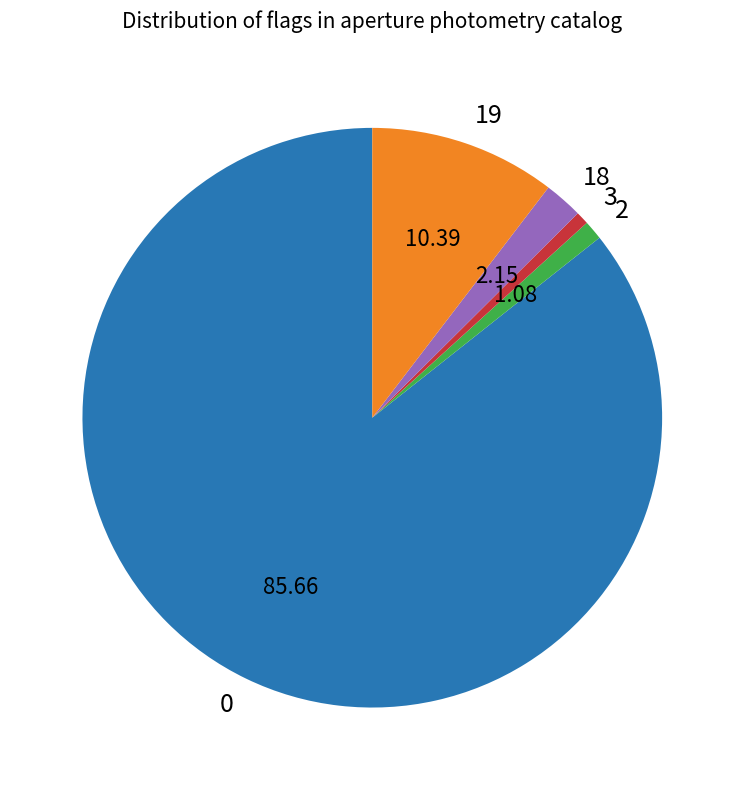

Is the sum of 18 and 2 greater than half?

No